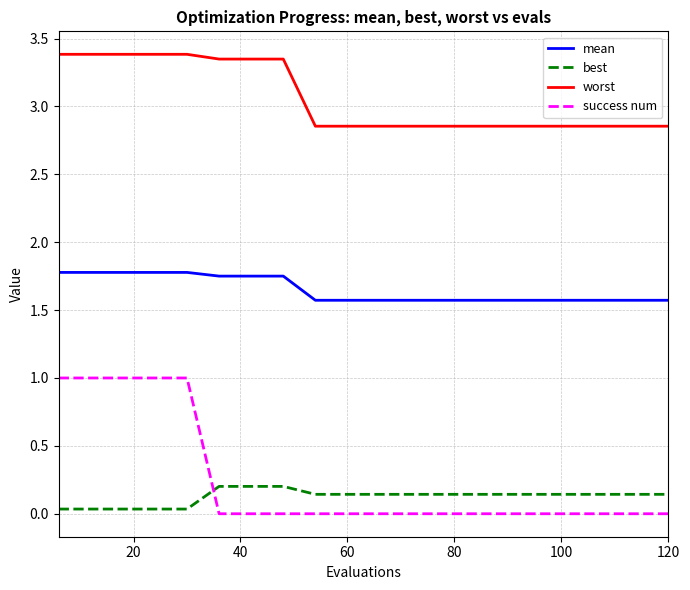

What is the average value of the worst series?

3.1